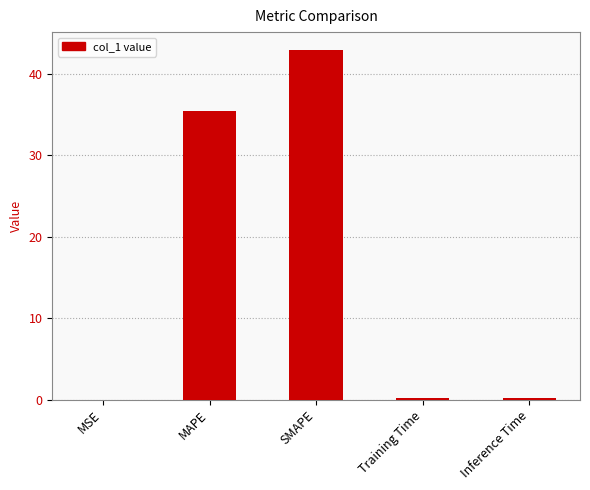

What is the change in value from MSE to Training Time?

+0.2